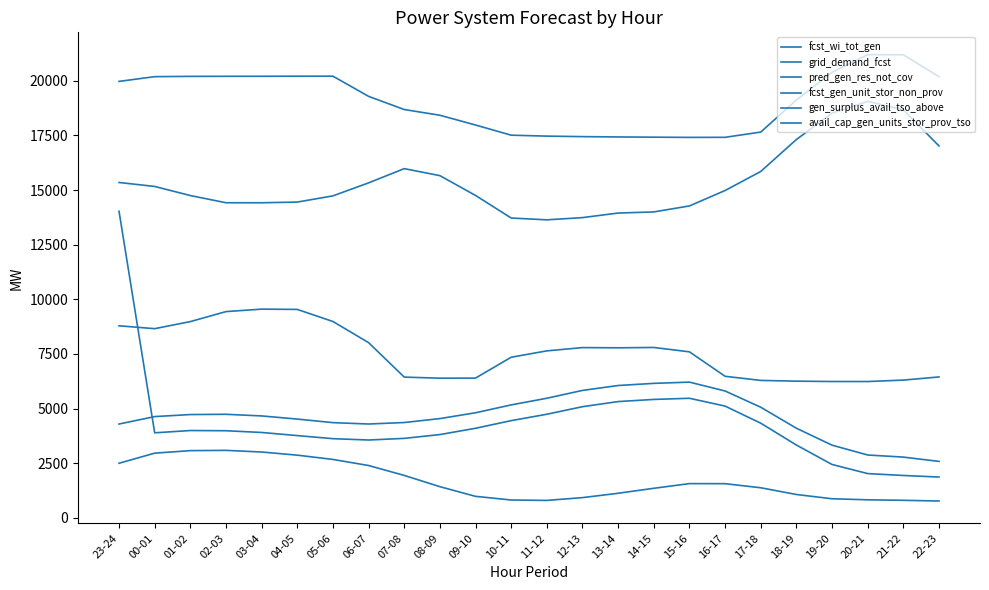

Is it true that grid_demand_fcst equals 17018 at 22-23?

True